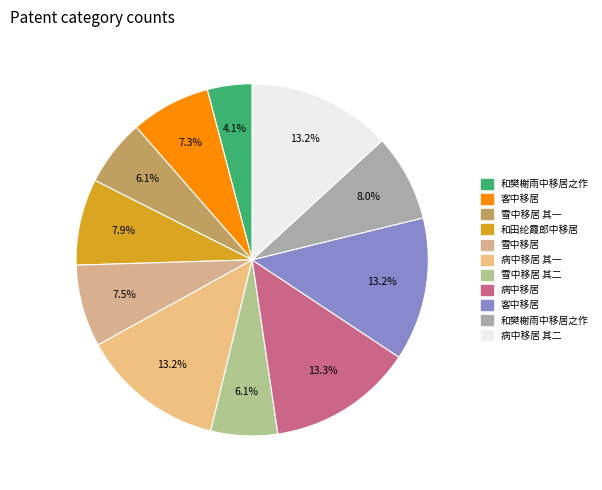

Is there a majority slice in this chart?

No